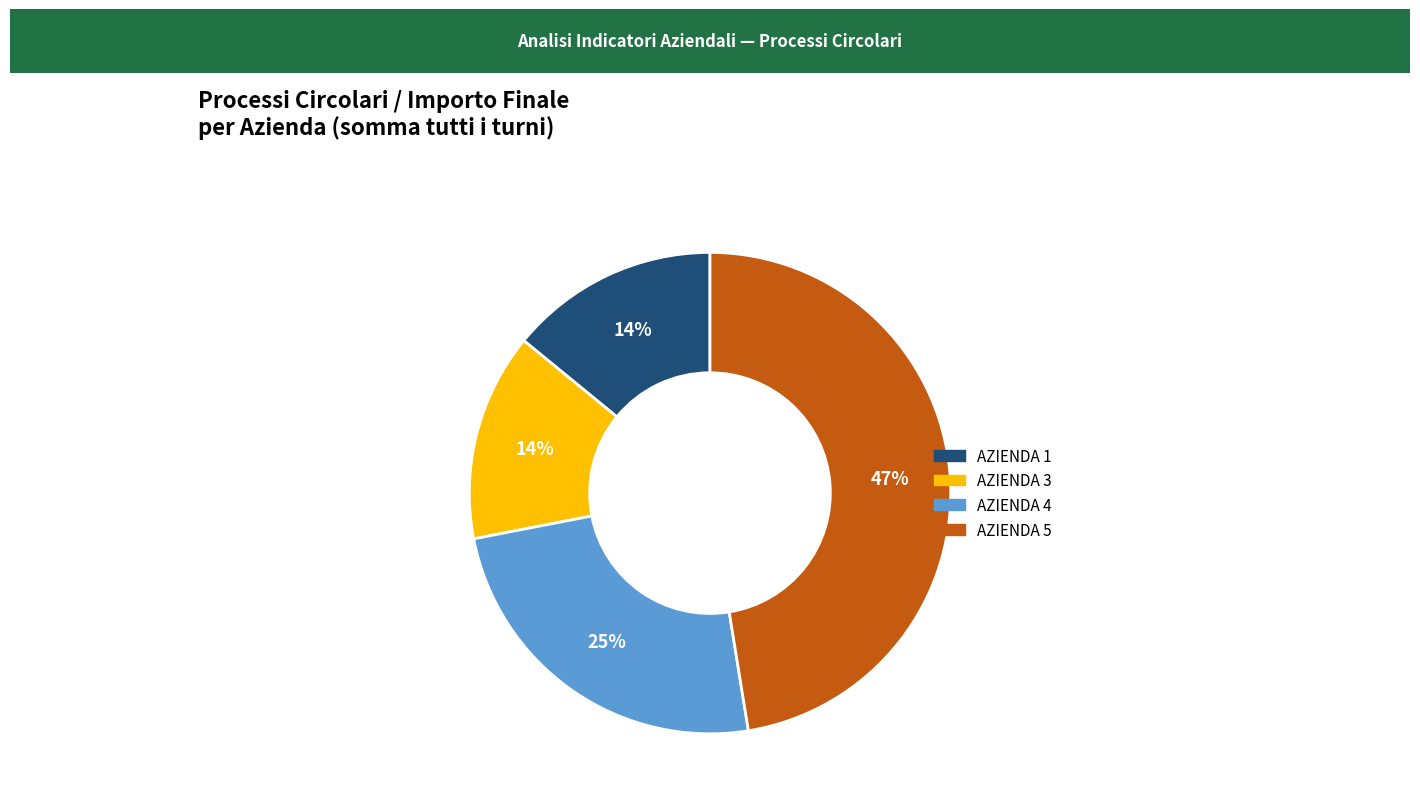

To the nearest percent, what is the average slice percentage?

25%